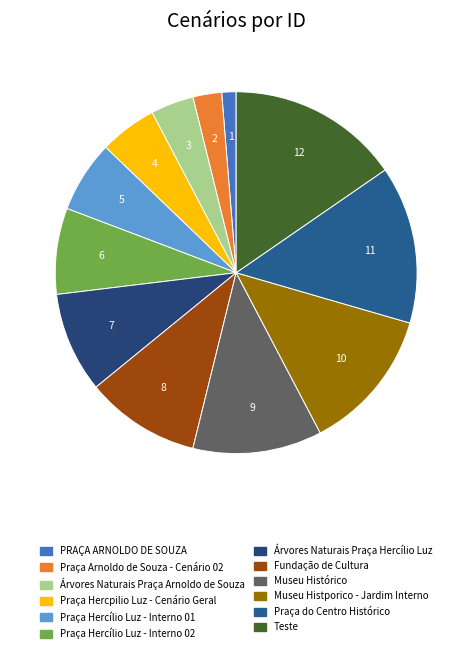

Count the number of slices in the pie.

12